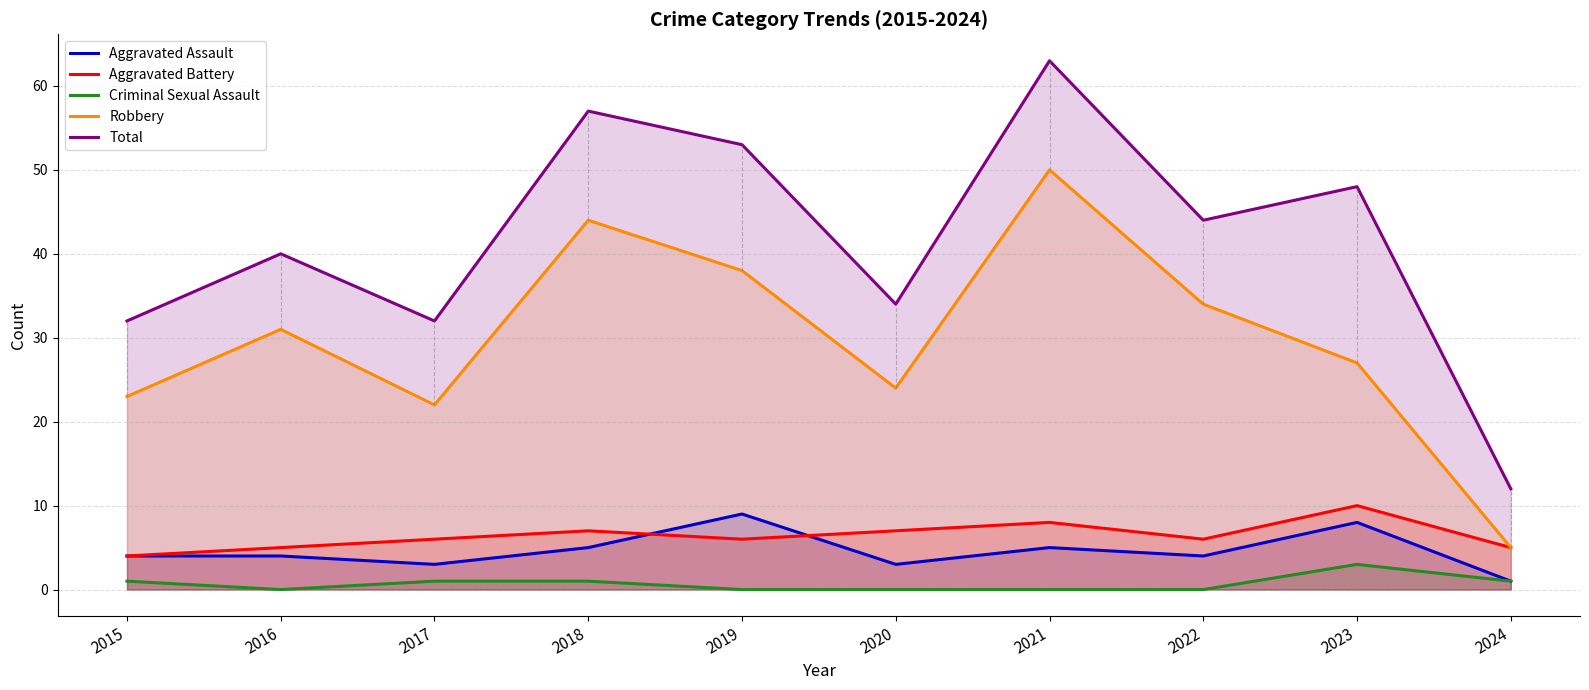

Which series has the largest total across all categories?

Total